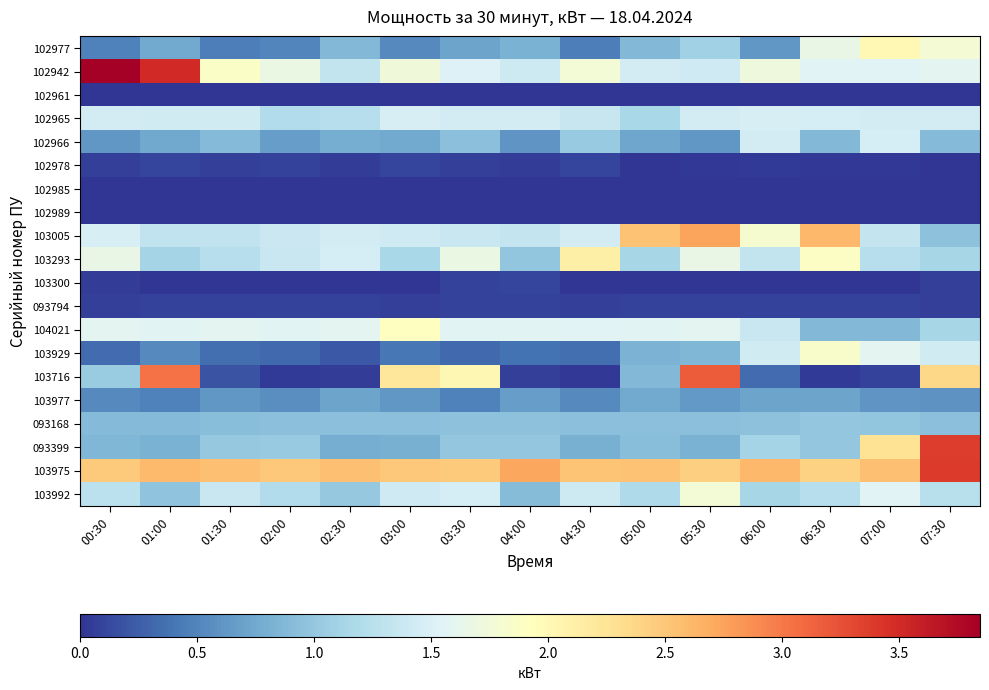

At which category does the chart reach its minimum across all series?

00:30